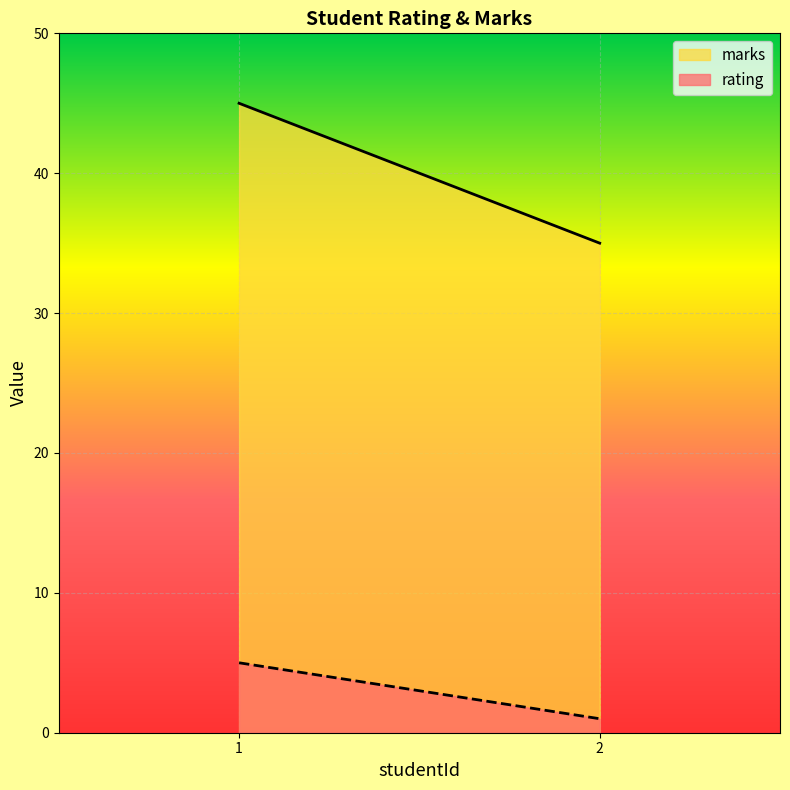

Is it true that rating equals 1 at 2?

True